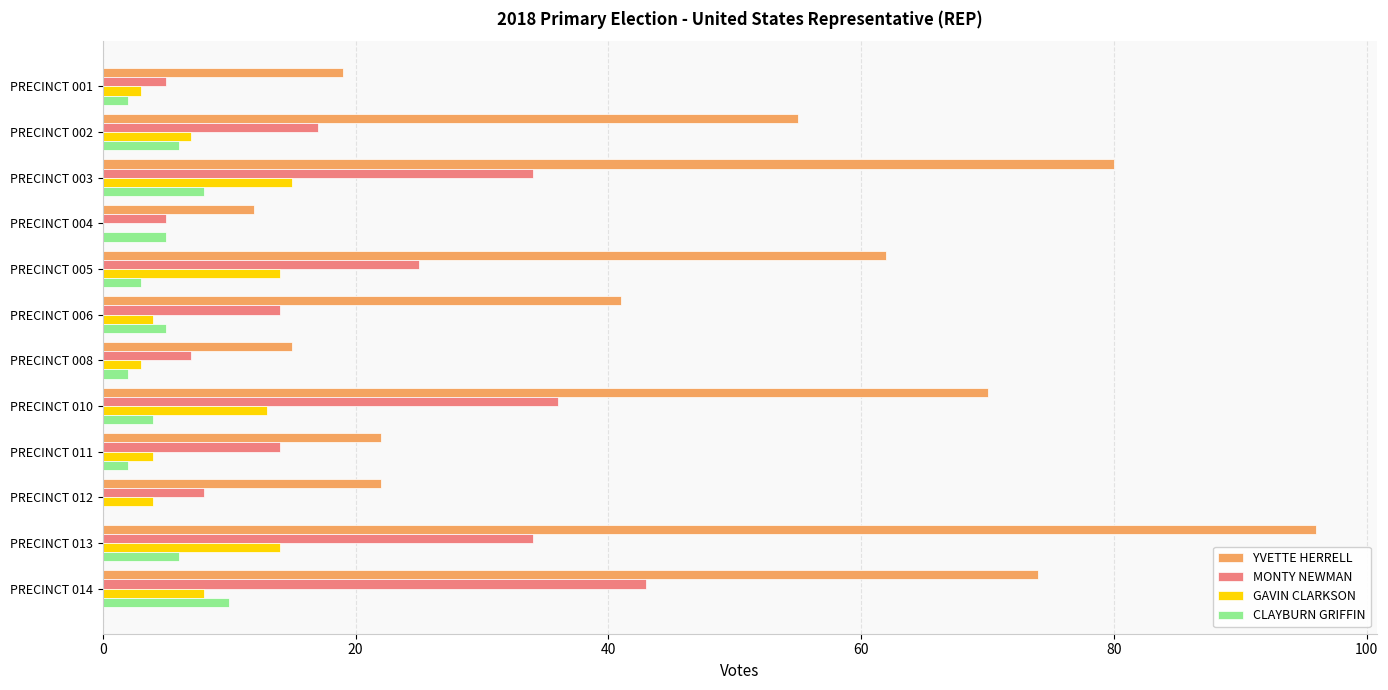

What are all the series names shown in the legend?

YVETTE HERRELL, MONTY NEWMAN, GAVIN CLARKSON, CLAYBURN GRIFFIN